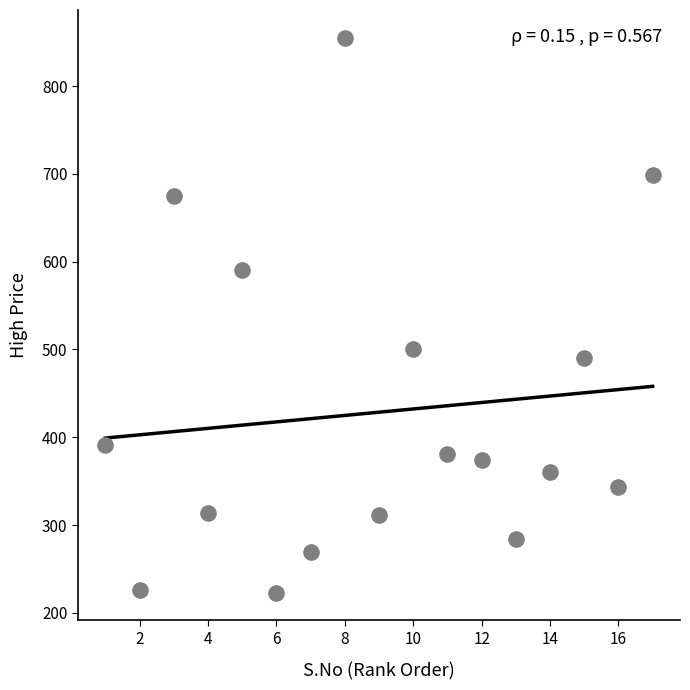

What is the range of Y values (max minus min)?

632